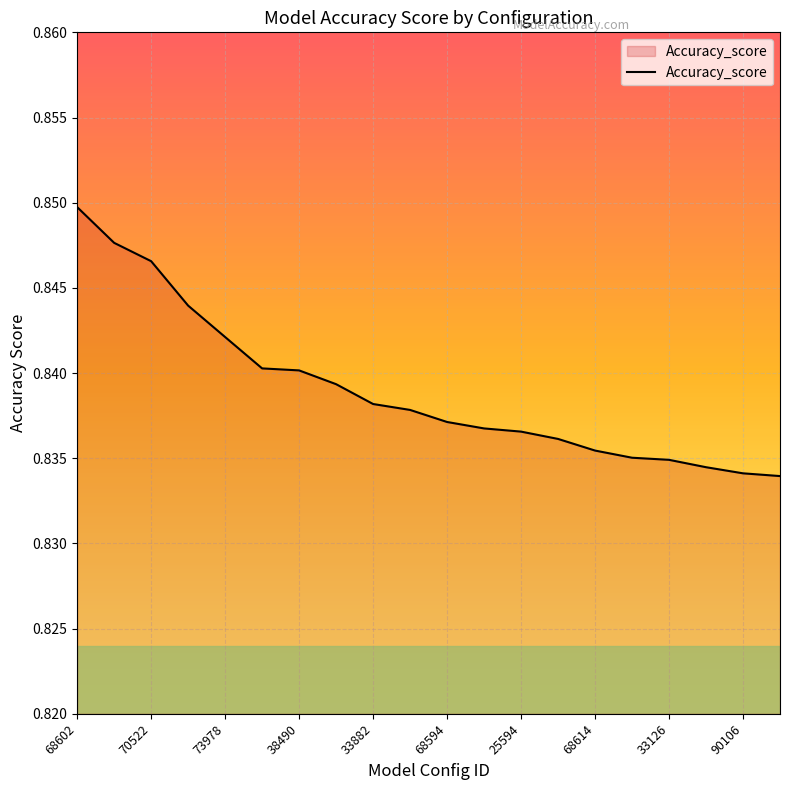

What is the value of the 5th point from the left?

0.8